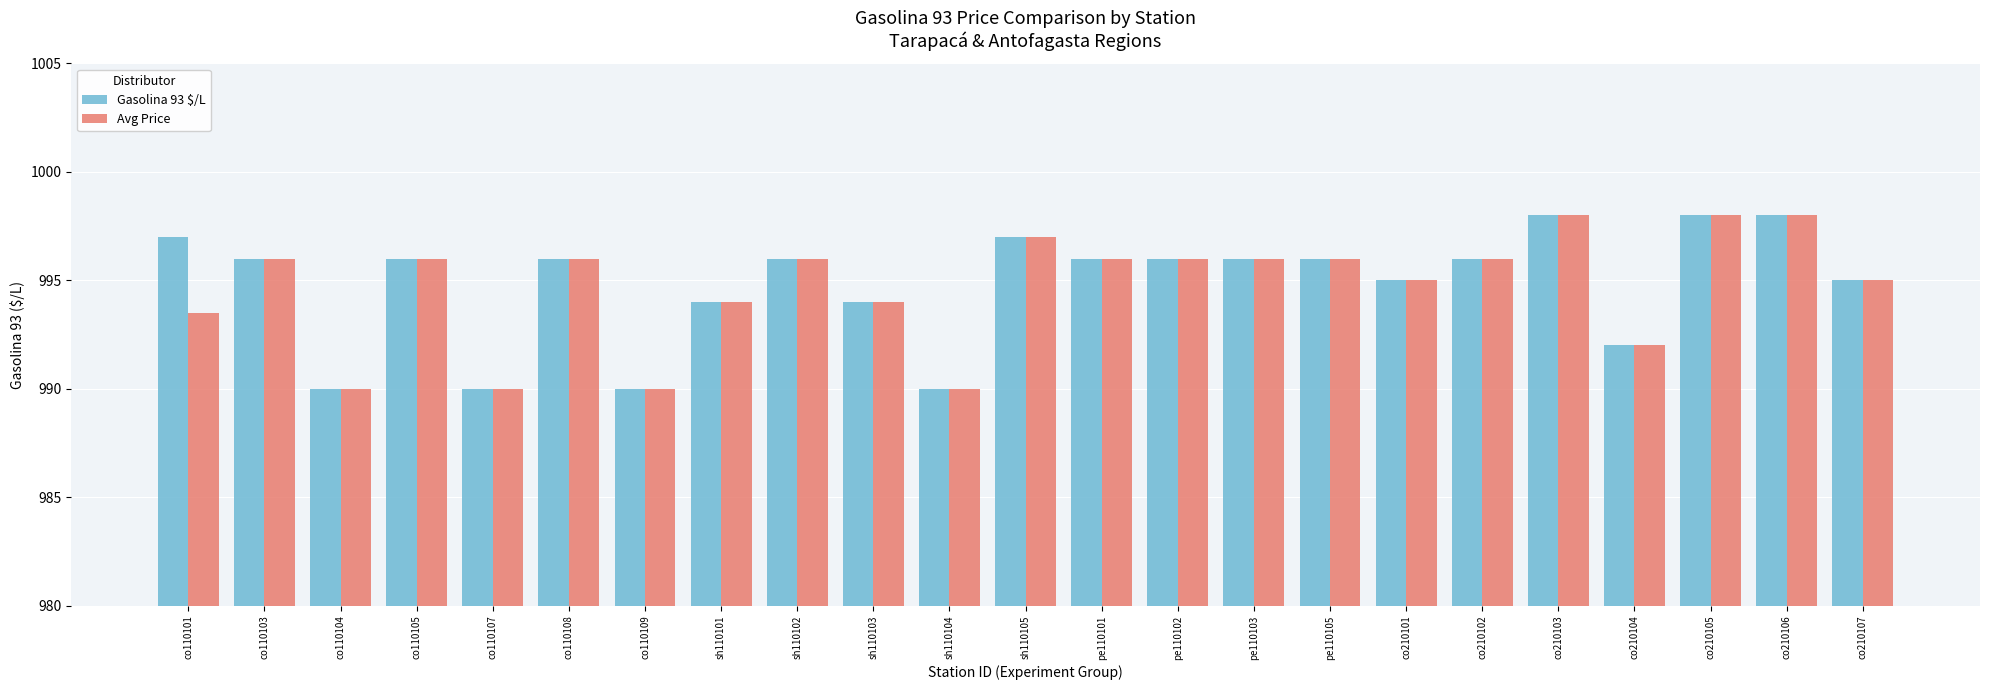

How many distinct data groups are displayed?

2